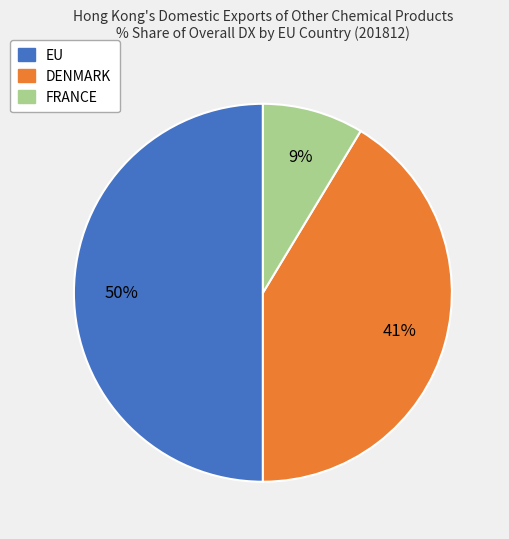

To the nearest percent, what is the average slice percentage?

33%